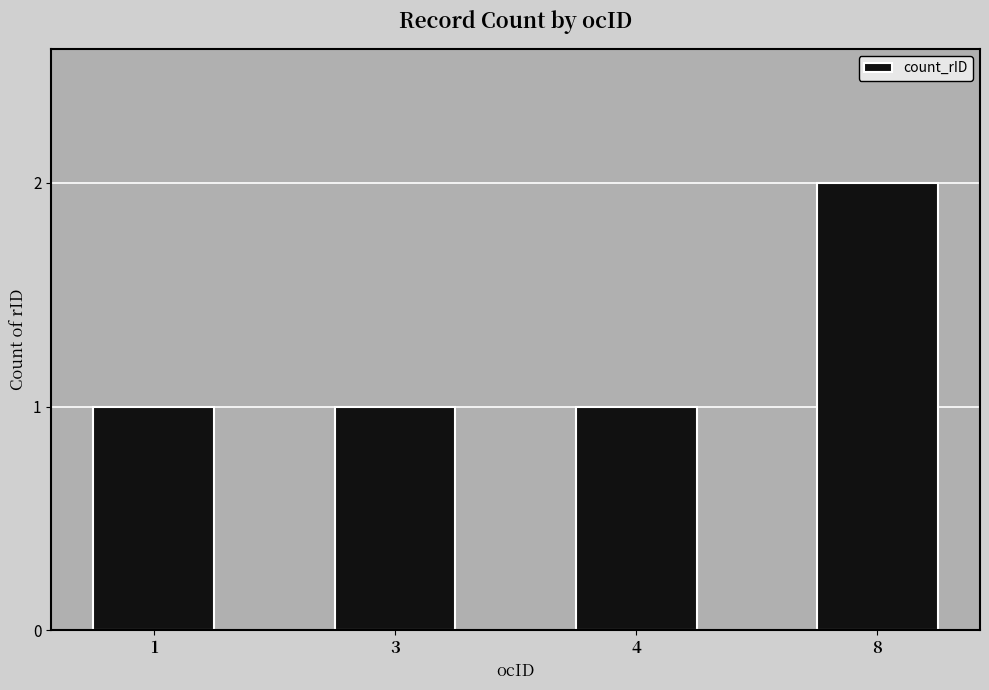

What is the average value?

1